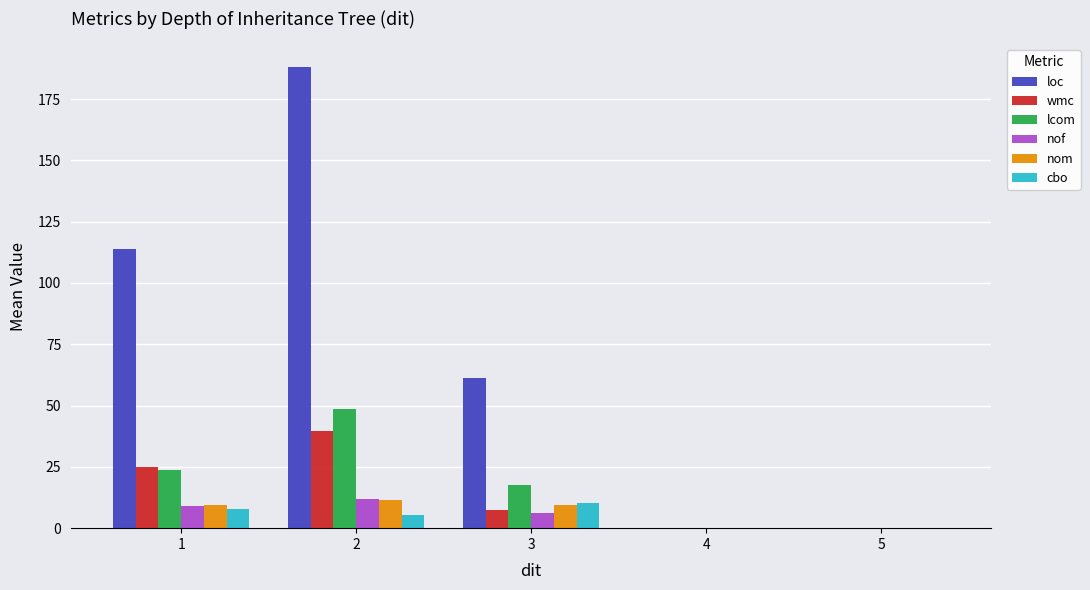

Which series changed the most between 2 and 5?

loc